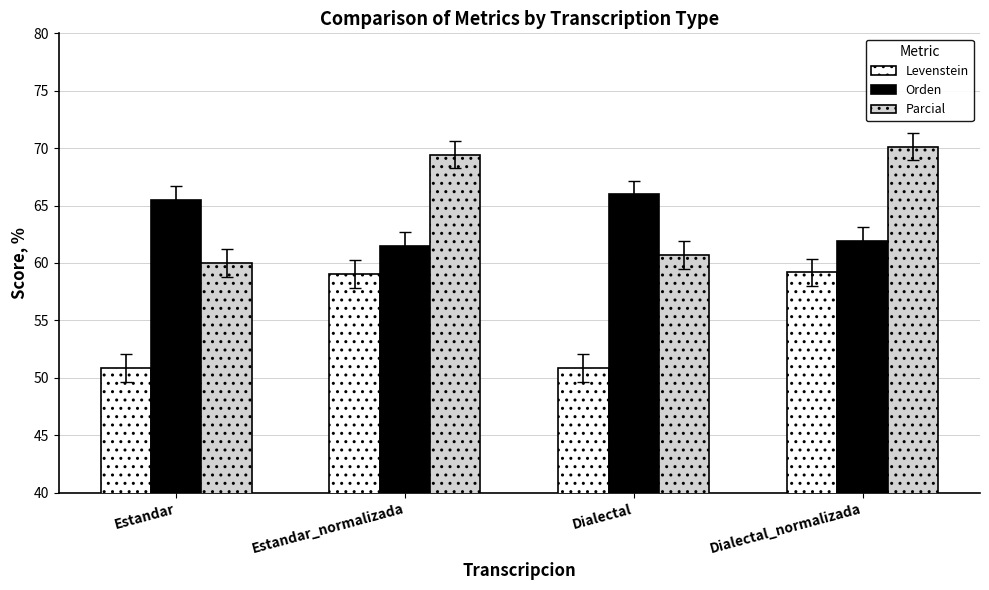

What is the average value of the Parcial series?

65.1